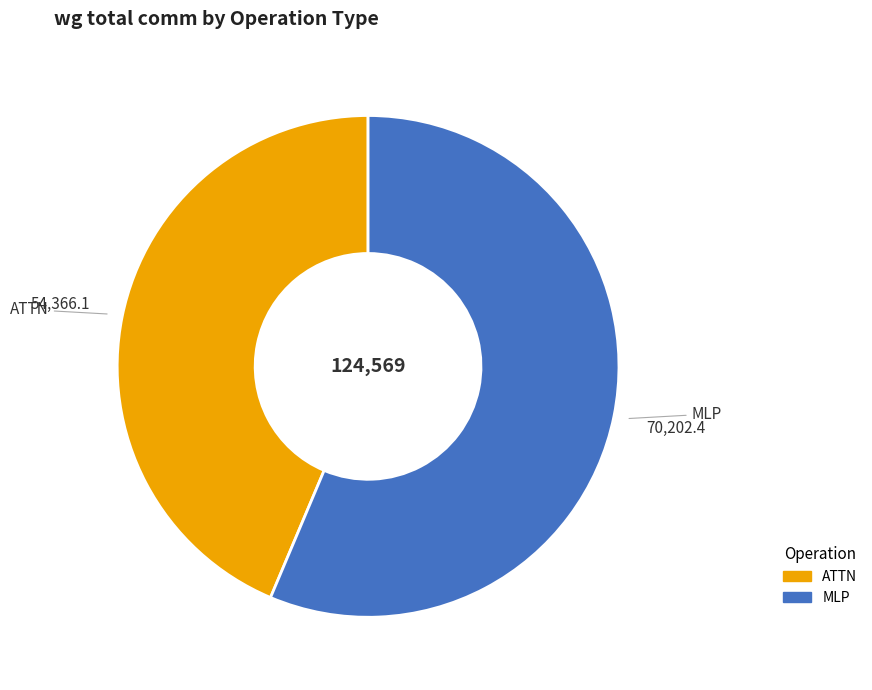

Does any single category account for the majority?

Yes